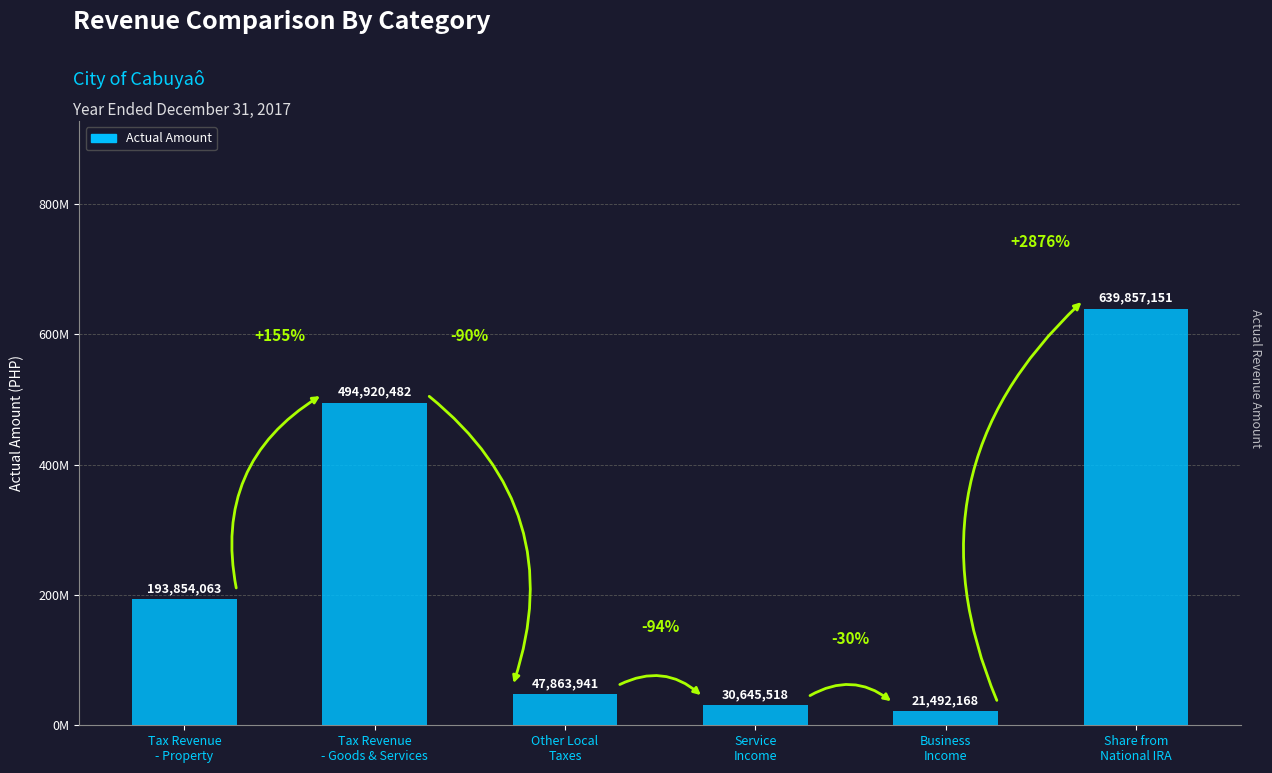

What is the sum of all values?

1428633323.3